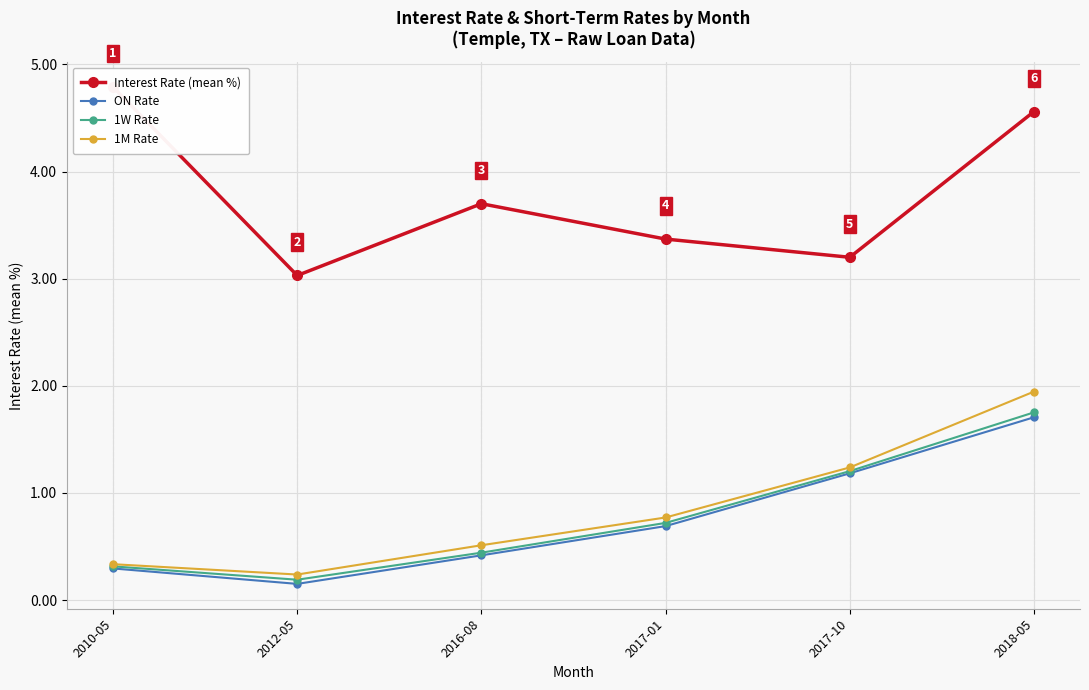

At 2016-08, list the series in order from largest to smallest.

Interest Rate (mean %), 1M Rate, 1W Rate, ON Rate